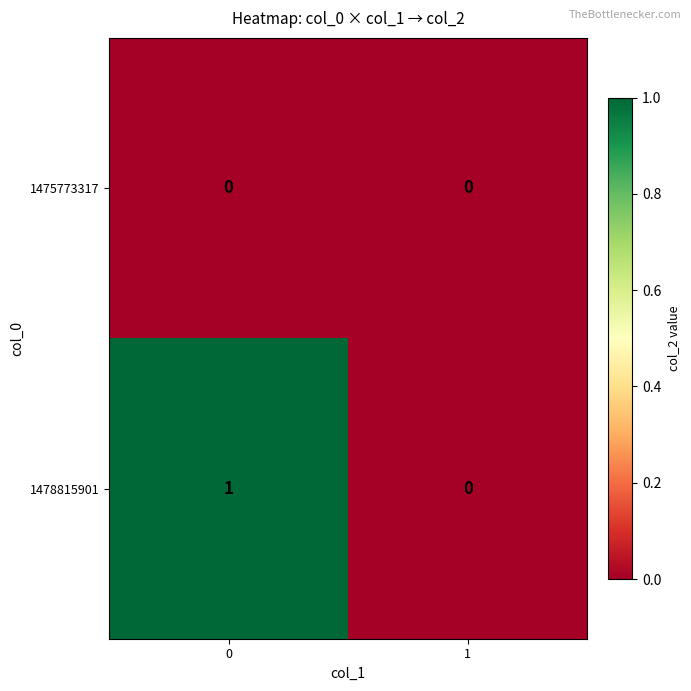

List the series in order of their overall mean, highest first.

1478815901, 1475773317